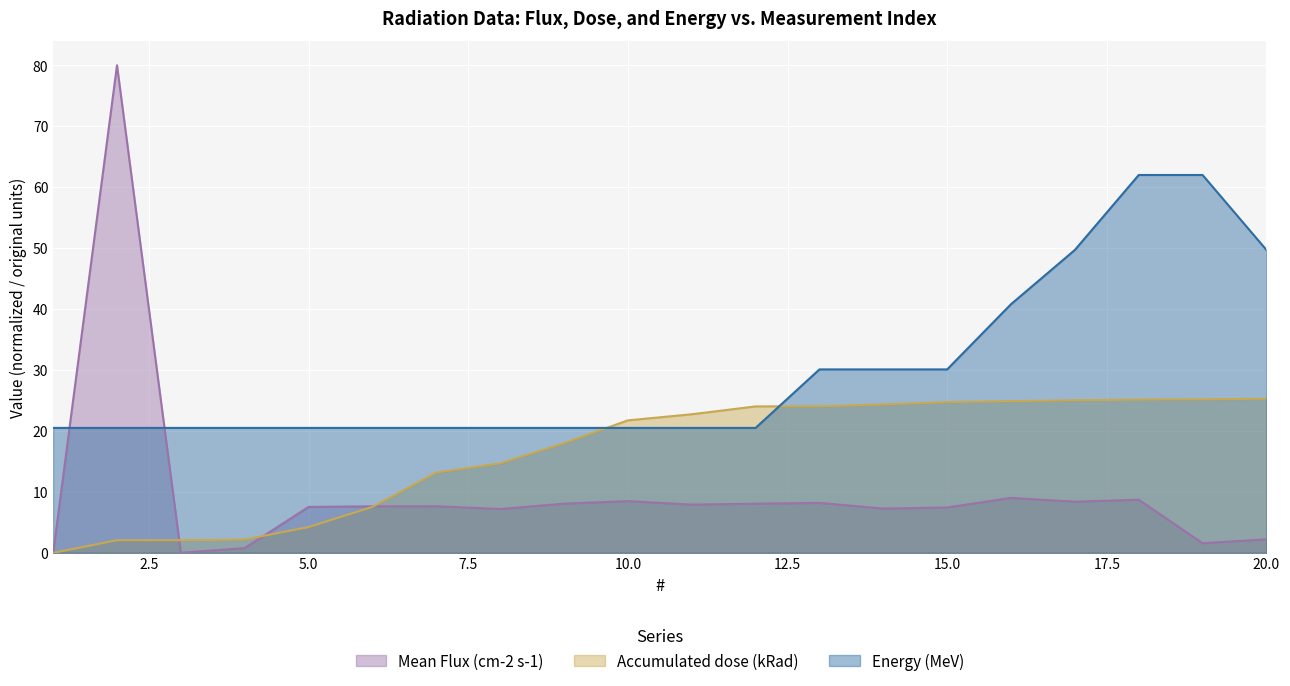

Reading left to right, list all the values displayed in this chart.

Mean Flux (cm-2 s-1): 1=0.0	2=80.0	3=0.0	4=0.8	5=7.5	6=7.6	7=7.7	8=7.2	9=8.1	10=8.5	11=7.9	12=8.1	13=8.2	14=7.3	15=7.4	16=9.0	17=8.4	18=8.7	19=1.6	20=2.2
Accumulated dose (kRad): 1=0.0	2=2.1	3=2.1	4=2.2	5=4.2	6=7.5	7=13.2	8=14.7	9=18.0	10=21.7	11=22.7	12=24.0	13=24.1	14=24.4	15=24.7	16=24.9	17=25.0	18=25.1	19=25.2	20=25.3
Energy (MeV): 1=20.5	2=20.5	3=20.5	4=20.5	5=20.5	6=20.5	7=20.5	8=20.5	9=20.5	10=20.5	11=20.5	12=20.5	13=30.1	14=30.1	15=30.1	16=40.8	17=49.7	18=62.0	19=62.0	20=49.7